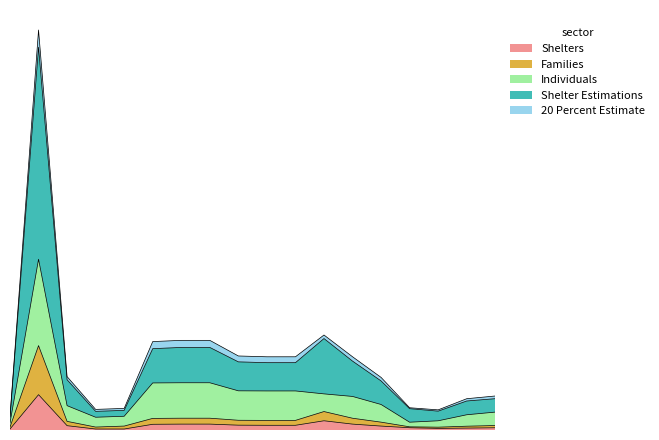

What is the total value across all series at Baraawe-2?

4410